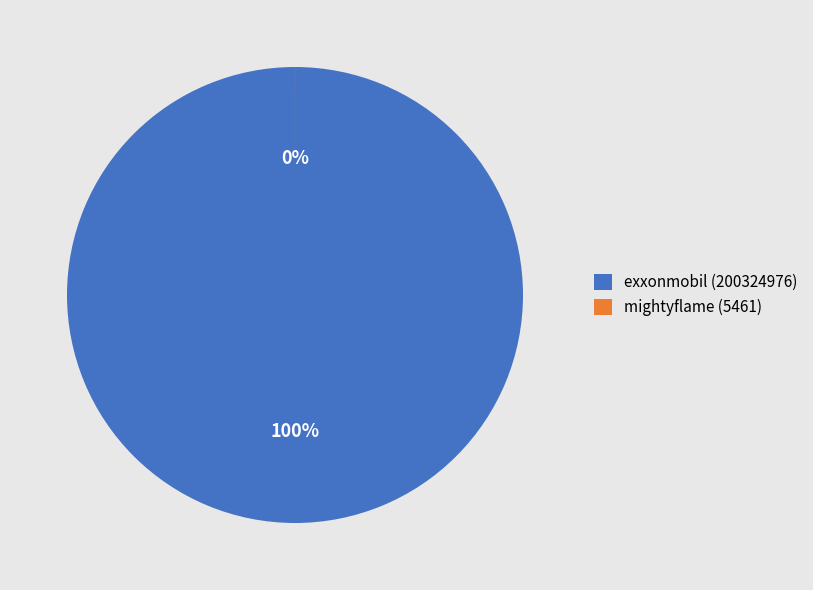

What is the largest slice in the pie chart?

exxonmobil